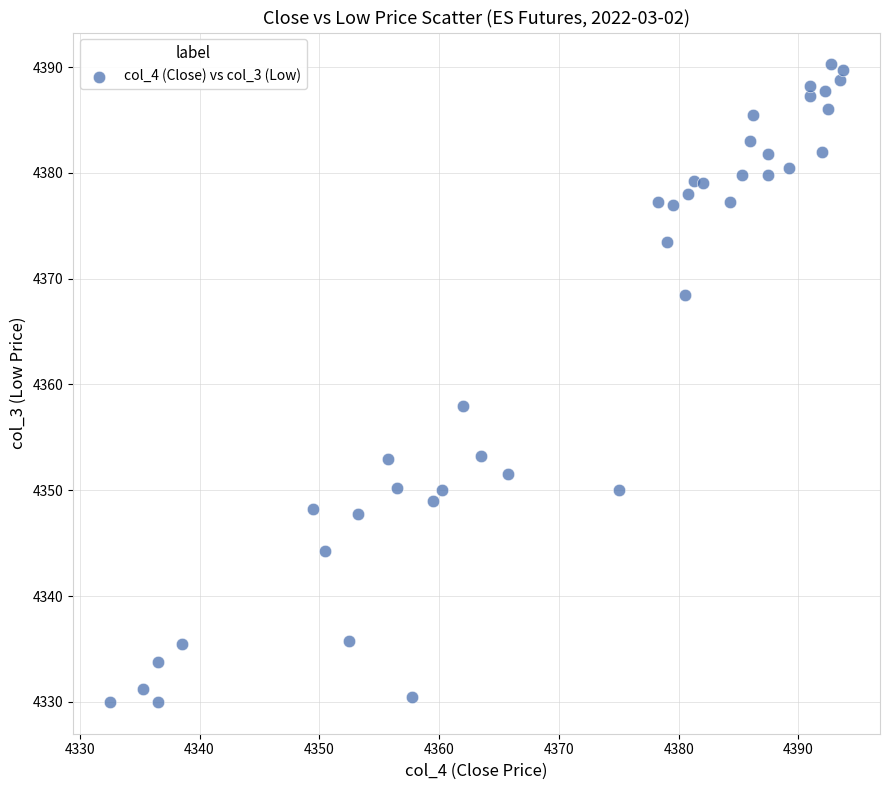

What is the range of X values (max minus min)?

61.2